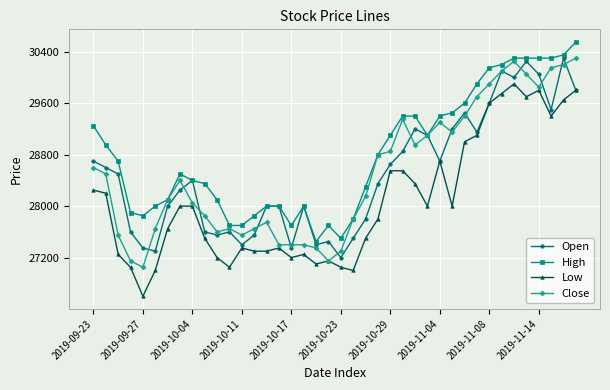

True or false: Open has more than 2 points higher than both neighbors.

True